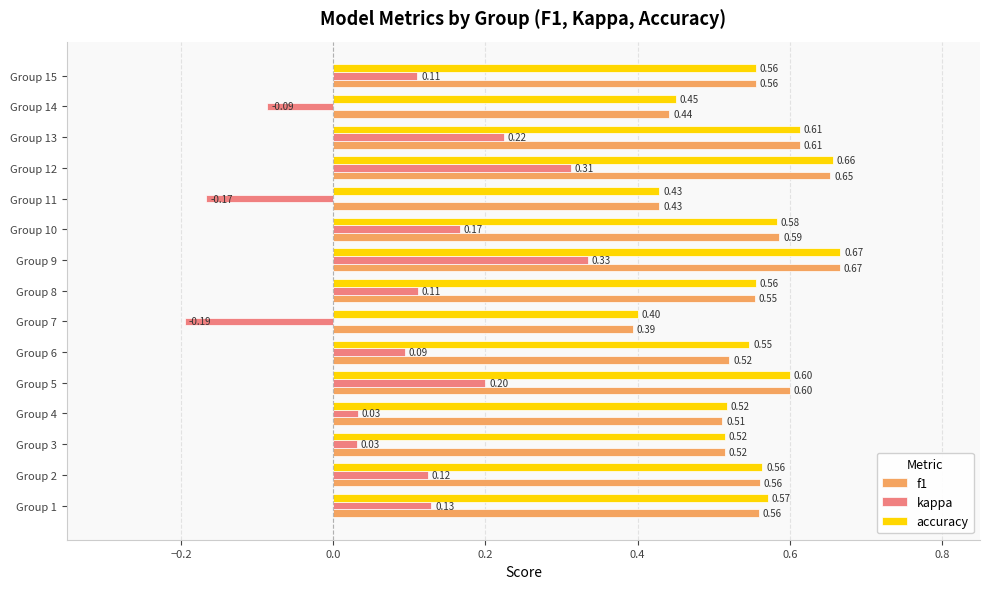

At Group 6, list the series in order from largest to smallest.

accuracy, f1, kappa